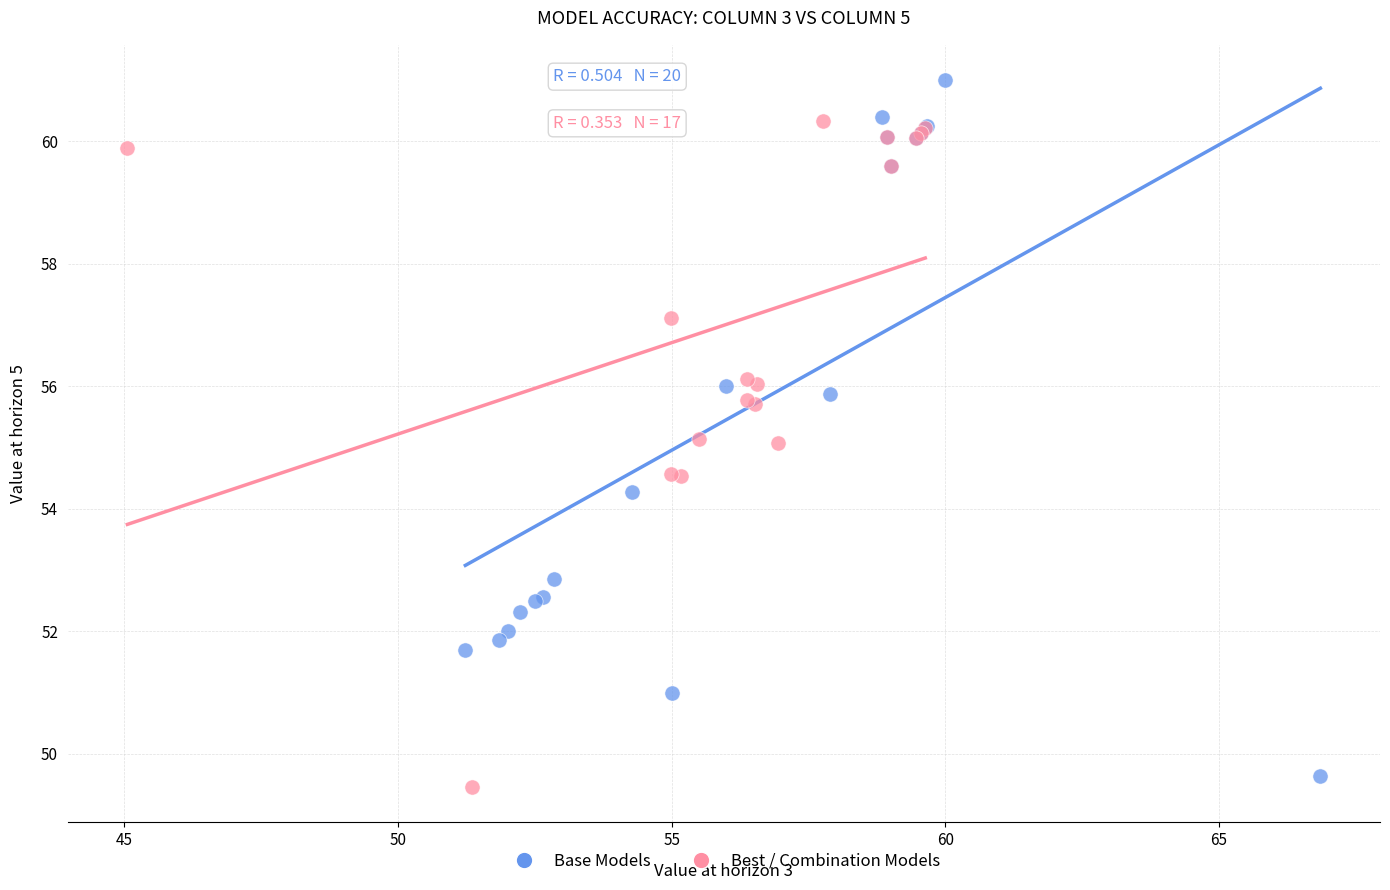

Which series contains the highest Y value?

Base Models